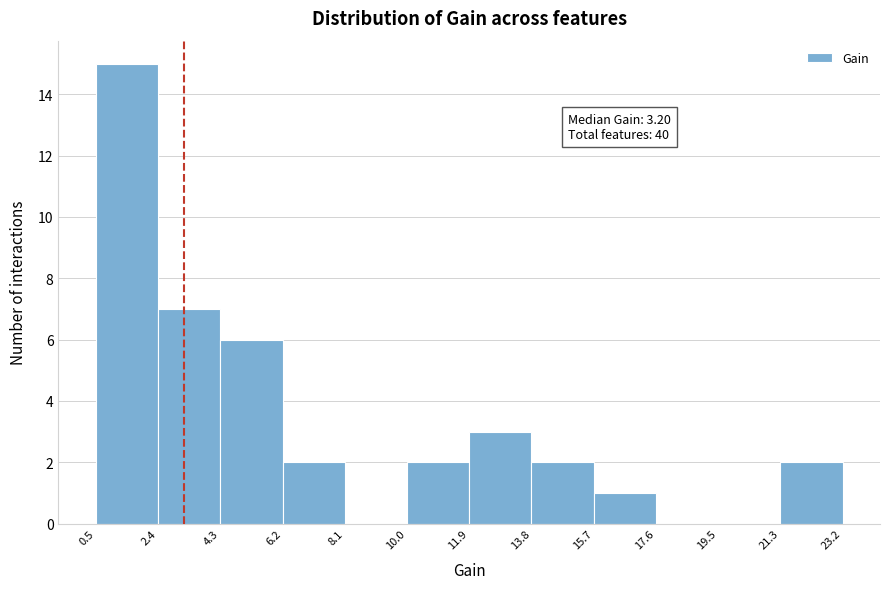

Over which range of the x-axis is the bar tallest?

0.5 to 2.4